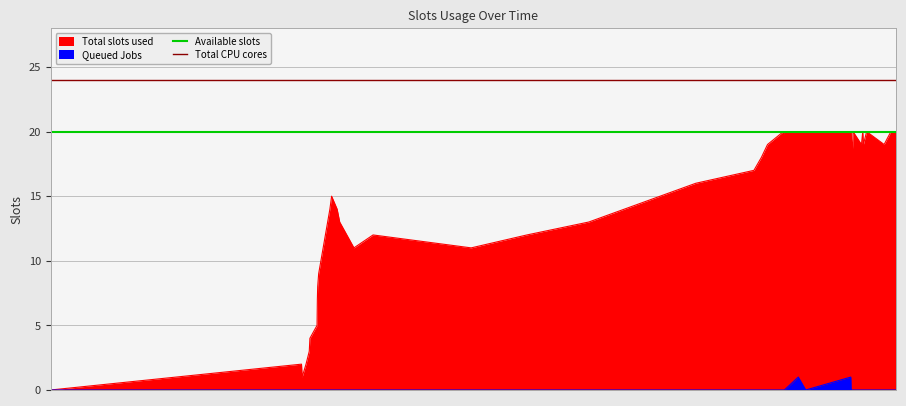

The value of Available slots at 1 is 29. True or false?

False